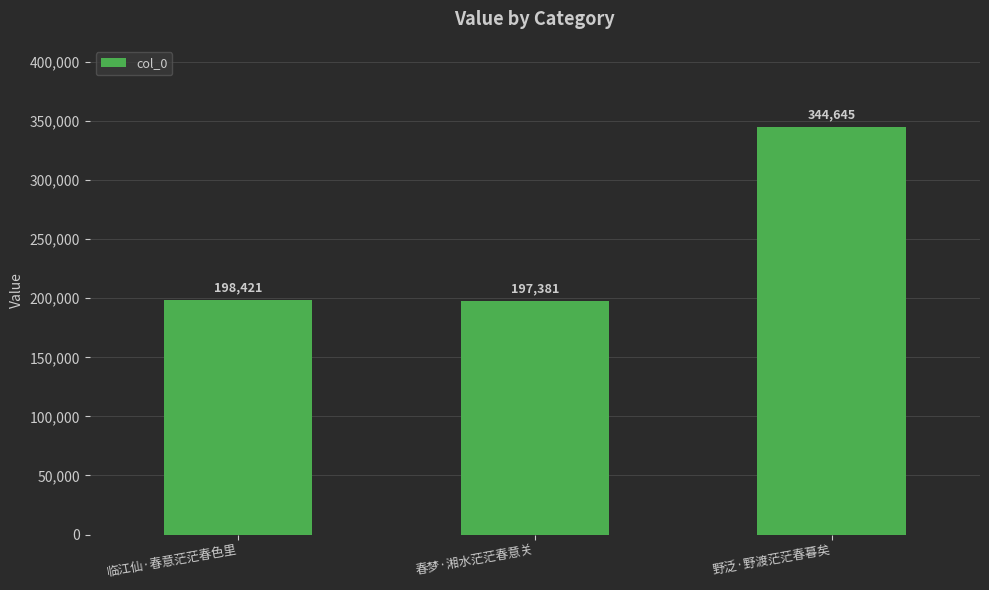

Between 临江仙·春意茫茫春色里 and 春梦·湘水茫茫春意关, which is larger?

临江仙·春意茫茫春色里